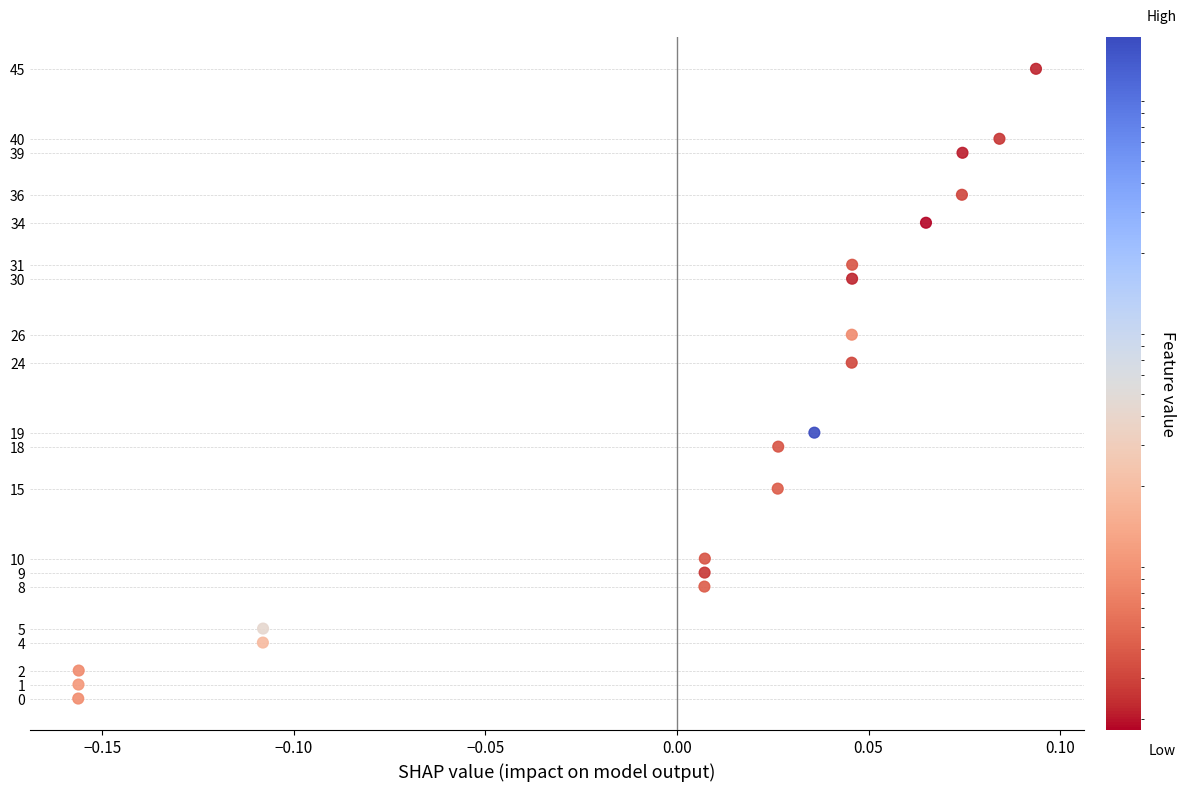

What Y value in the scatter plot is closest to 22?

24